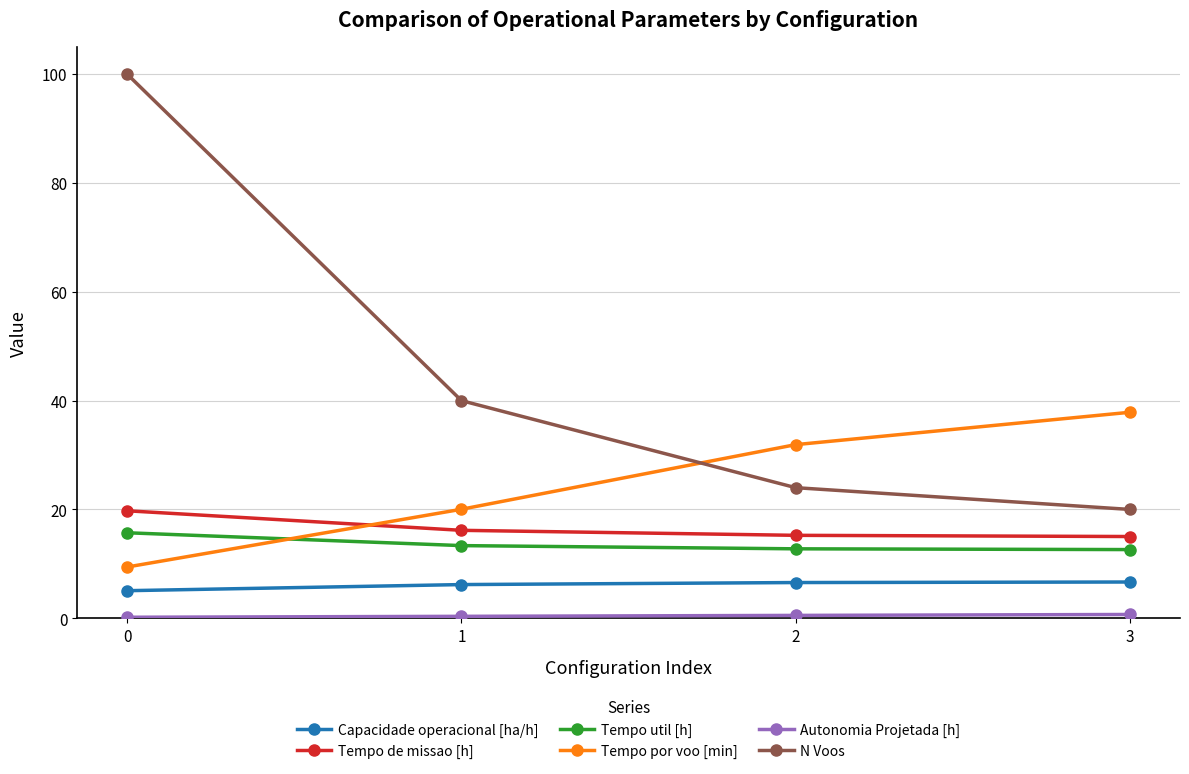

True or false: Capacidade operacional [ha/h] and Tempo util [h] intersect in this chart.

False